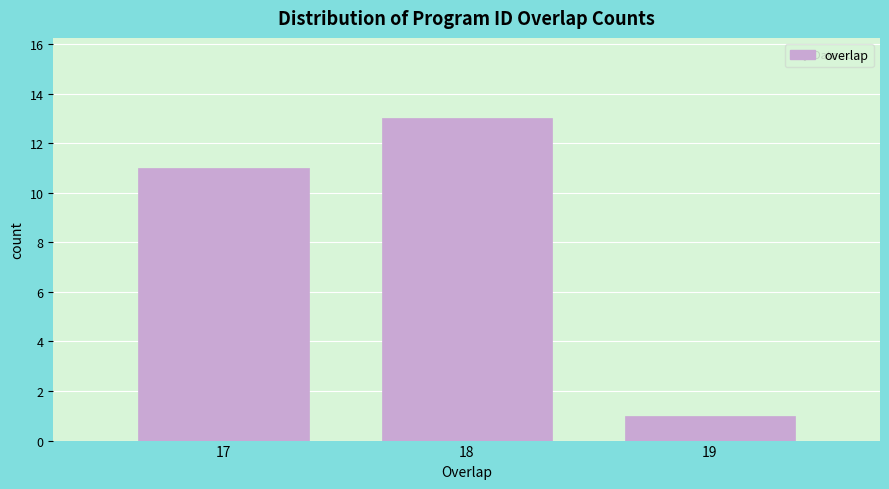

Reading left to right, transcribe this chart: for each bar, give the range it covers on the x-axis and its height. The values are not printed on the chart, so give them approximately, as read against the axis.

16.5 to 17.5: 11
17.5 to 18.5: 13
18.5 to 19.5: 1